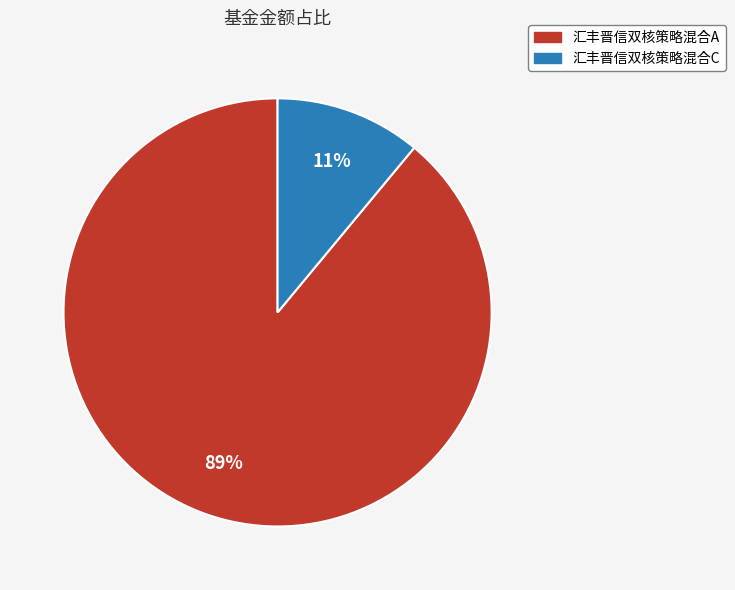

To the nearest percent, what is the average slice percentage?

50%